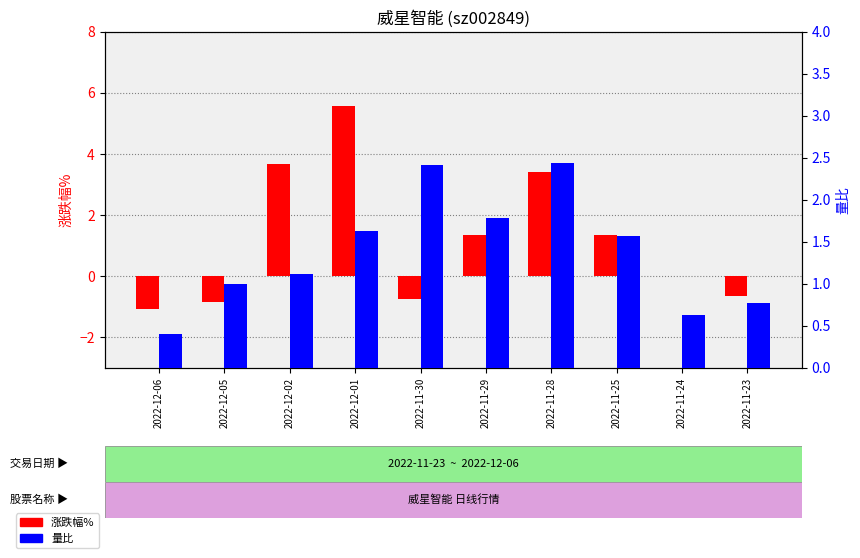

What value does the 涨跌幅% series have at 2022-12-02?

3.7